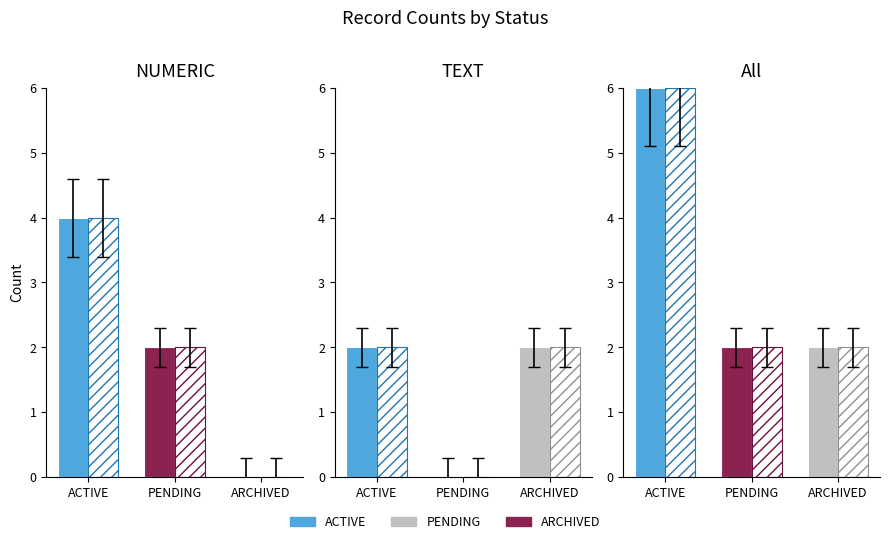

What is the label of the 1st bar from the right?

ARCHIVED